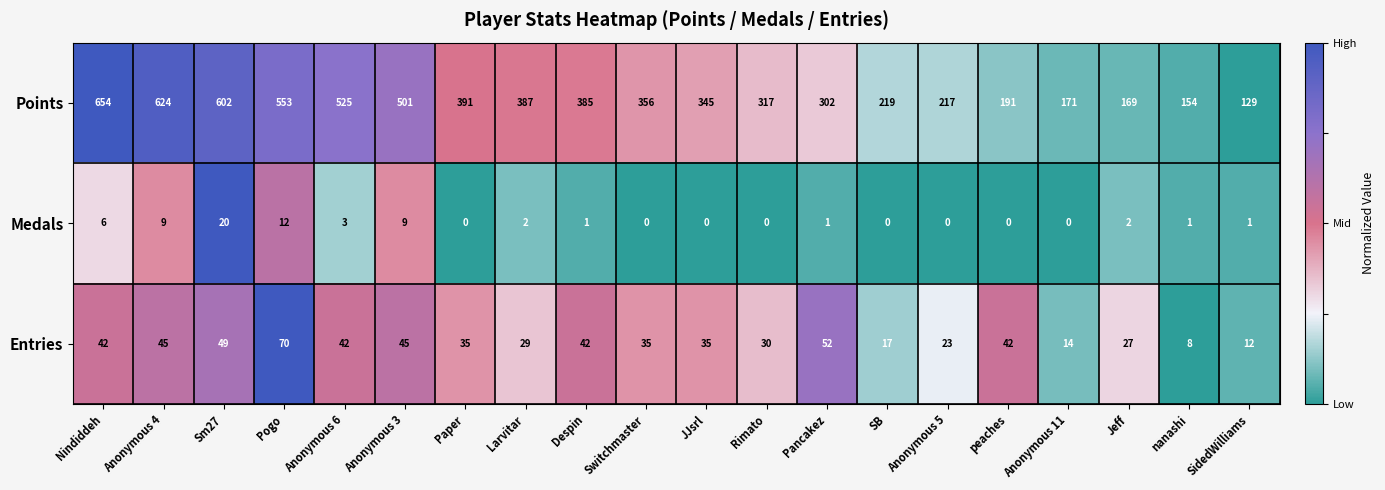

At how many categories does at least one series exceed 0?

20